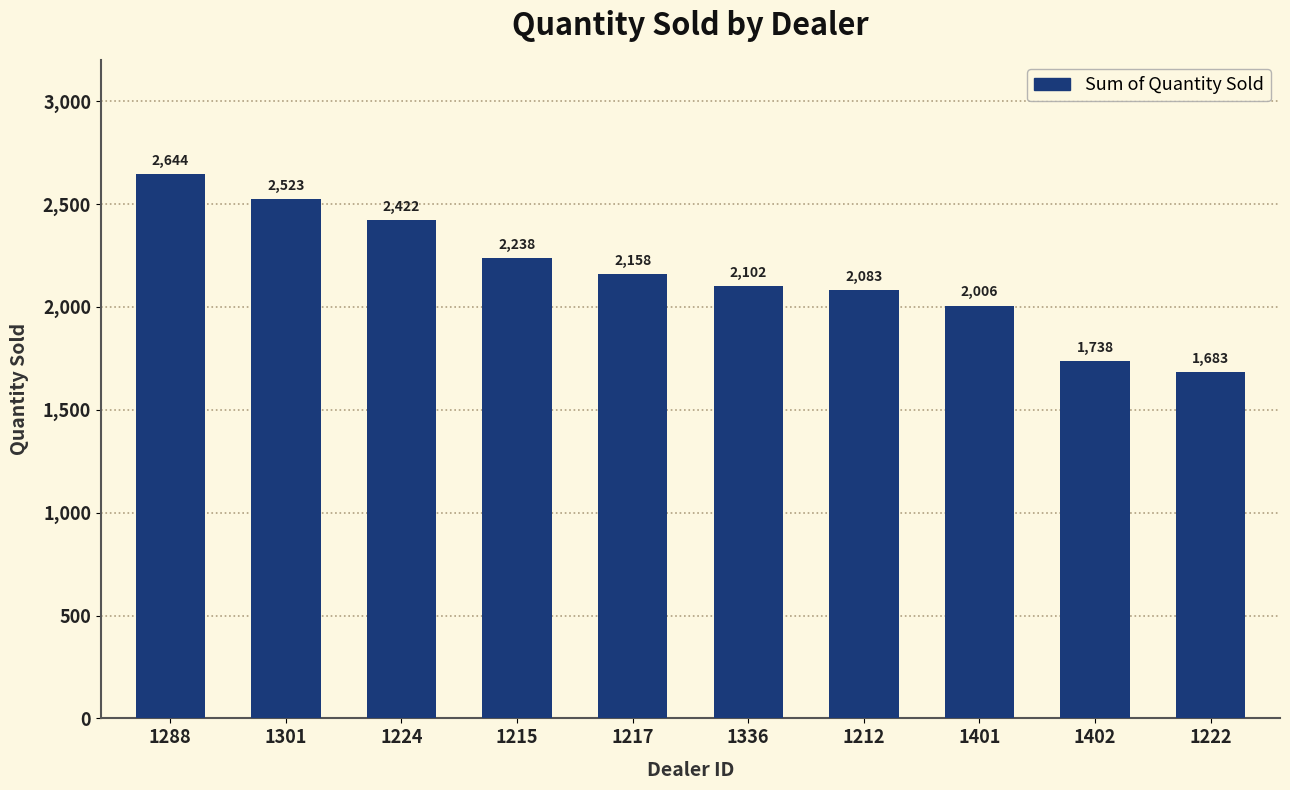

What is the minimum value shown in the chart?

1683